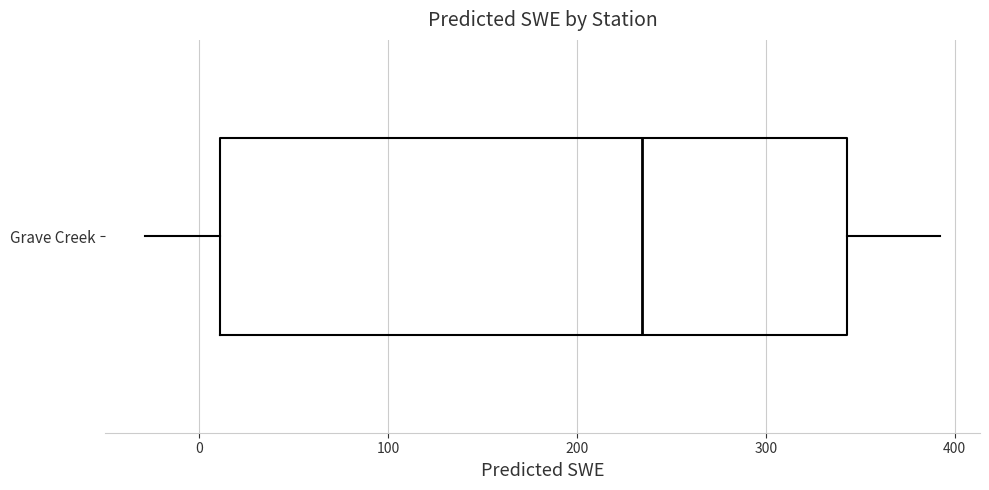

Where does the median line of the box for Grave Creek sit on the x-axis? The values are not printed on the chart, so give them approximately, as read against the axis.

230